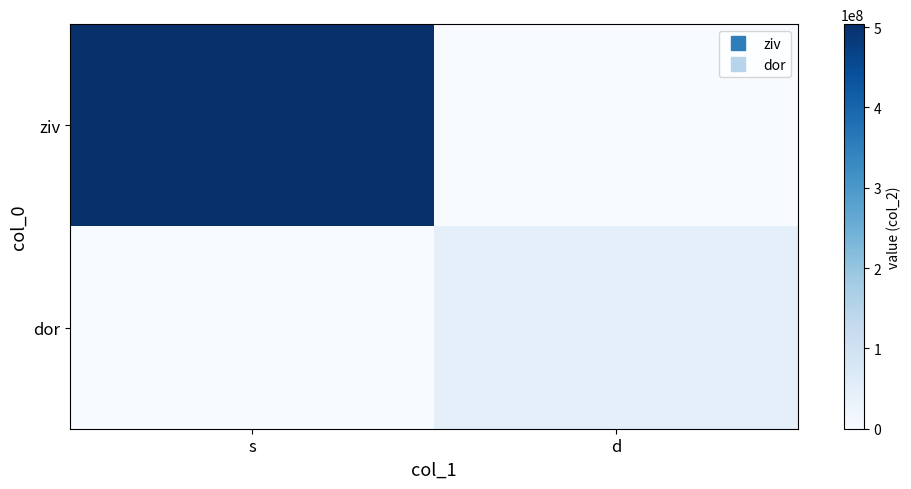

What is the spread (max minus min) of values at s?

503579666